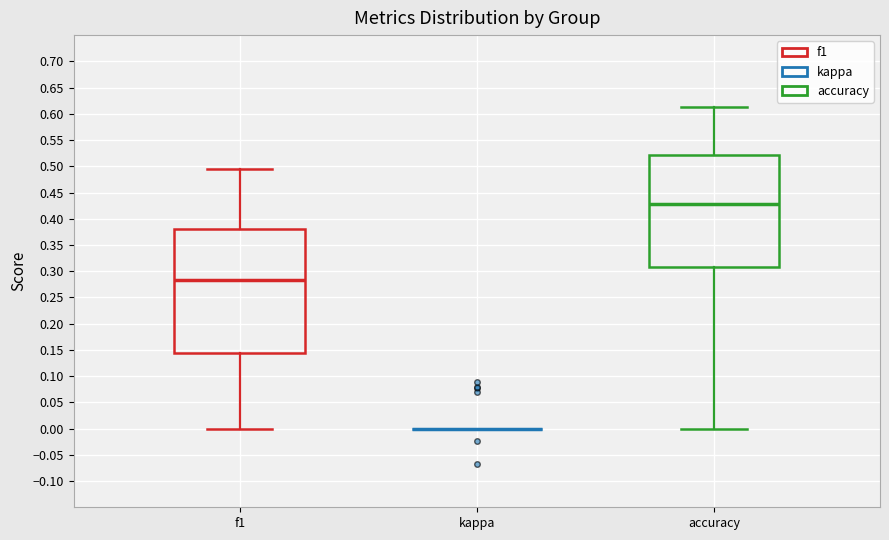

Reading left to right, read every box against the y-axis: the position of its median line, the range the box covers, and the ends of its whiskers. The values are not printed on the chart, so give them approximately, as read against the axis.

f1: median 0.285, box 0.145 to 0.380, whiskers 0.000 to 0.495
kappa: box collapsed to a line at 0.000, whiskers 0.000 to 0.000
accuracy: median 0.430, box 0.310 to 0.520, whiskers 0.000 to 0.615